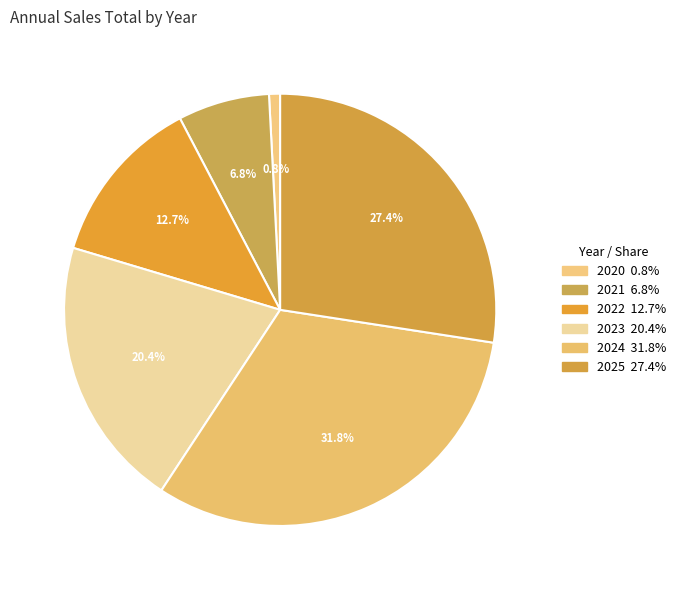

To the nearest percent, what is the difference between the 2024 and 2020 slice percentages?

31%